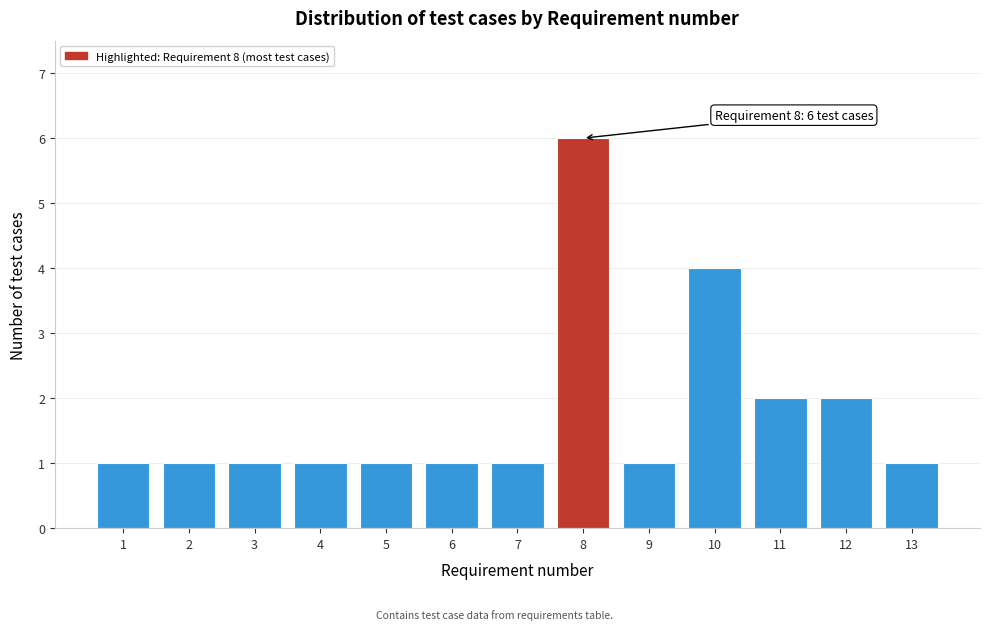

Reading right to left, what are all the values shown in this chart?

1	2	2	4	1	6	1	1	1	1	1	1	1